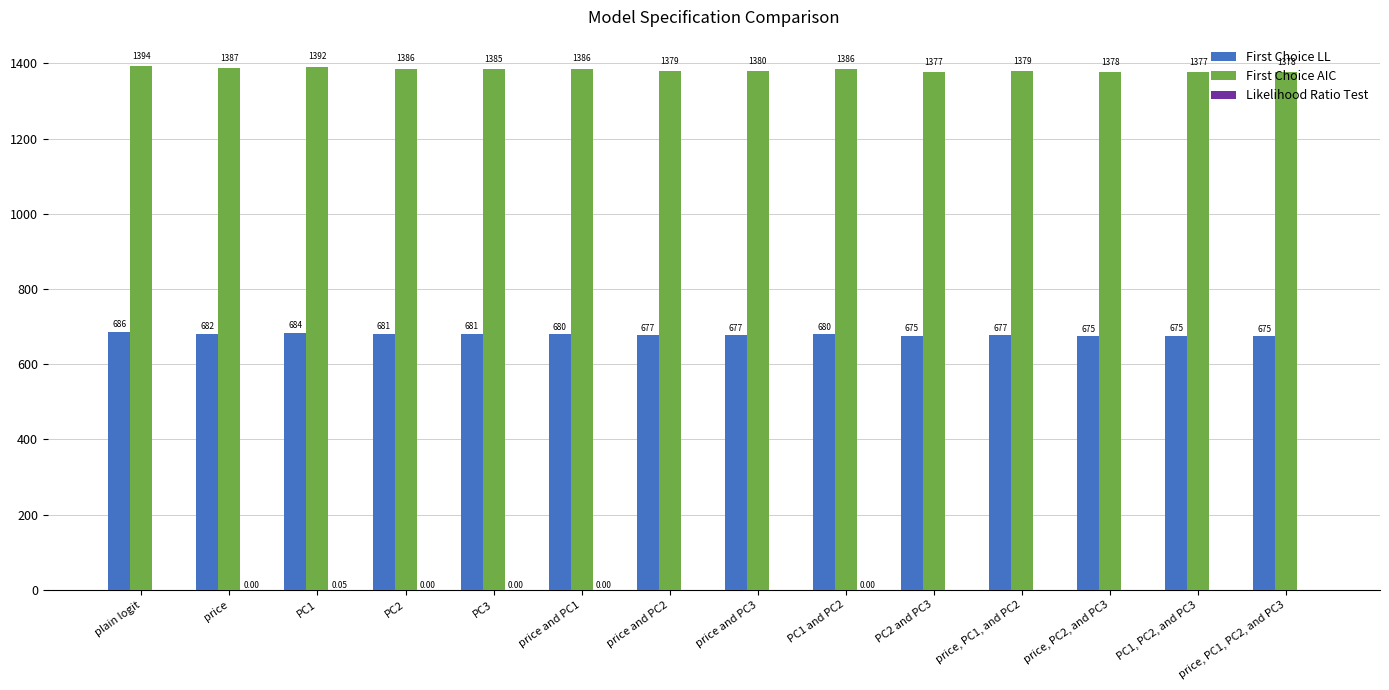

Which series changed the most between PC2 and price and PC2?

First Choice AIC